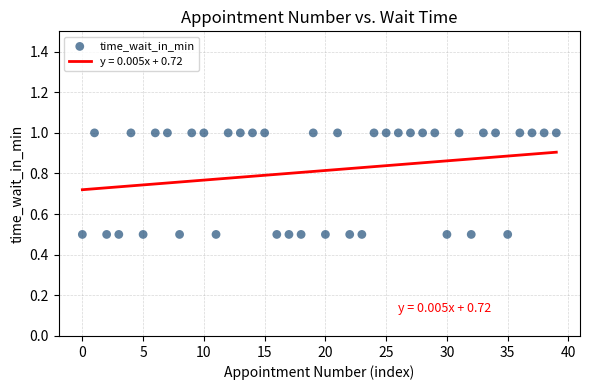

What is the range of Y values (max minus min)?

0.5